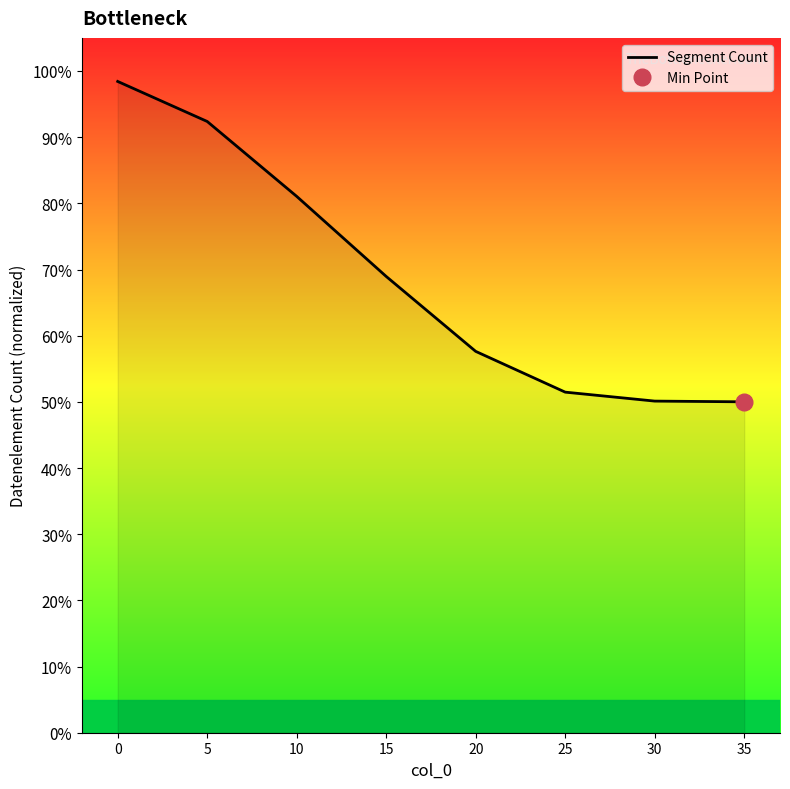

What is the sum of the values at 15 and 25?

120.4